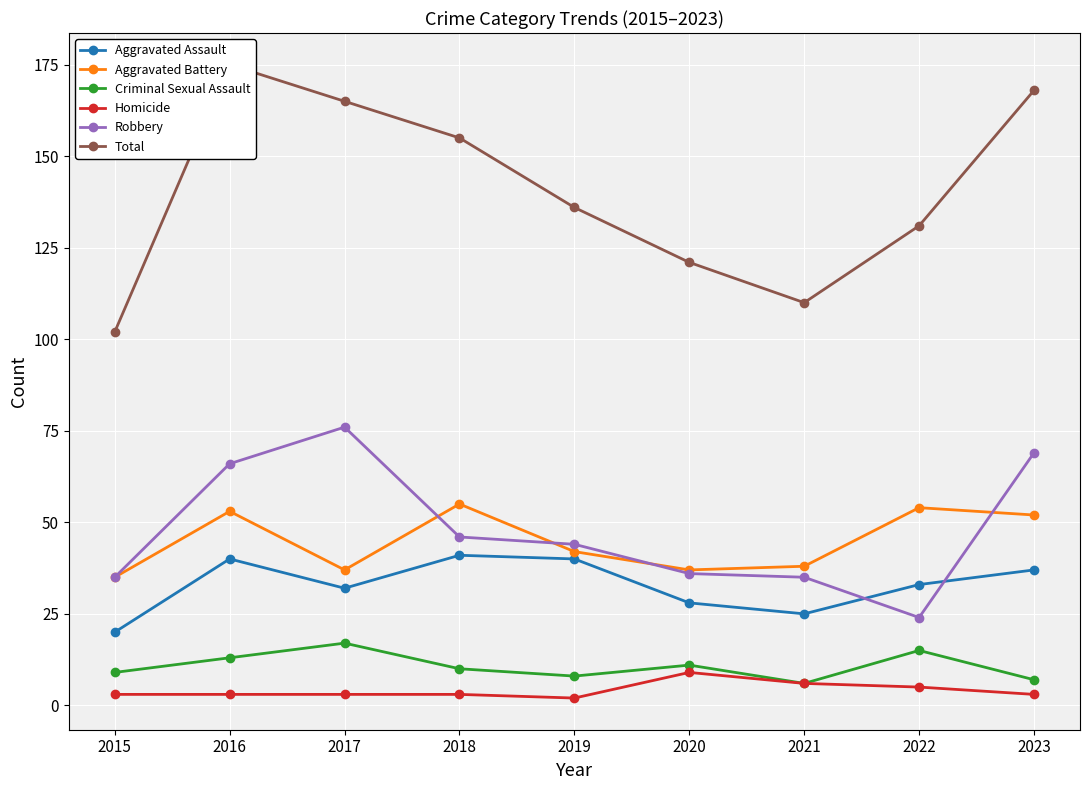

Rank the series at 2022 from lowest to highest value.

Homicide, Criminal Sexual Assault, Robbery, Aggravated Assault, Aggravated Battery, Total